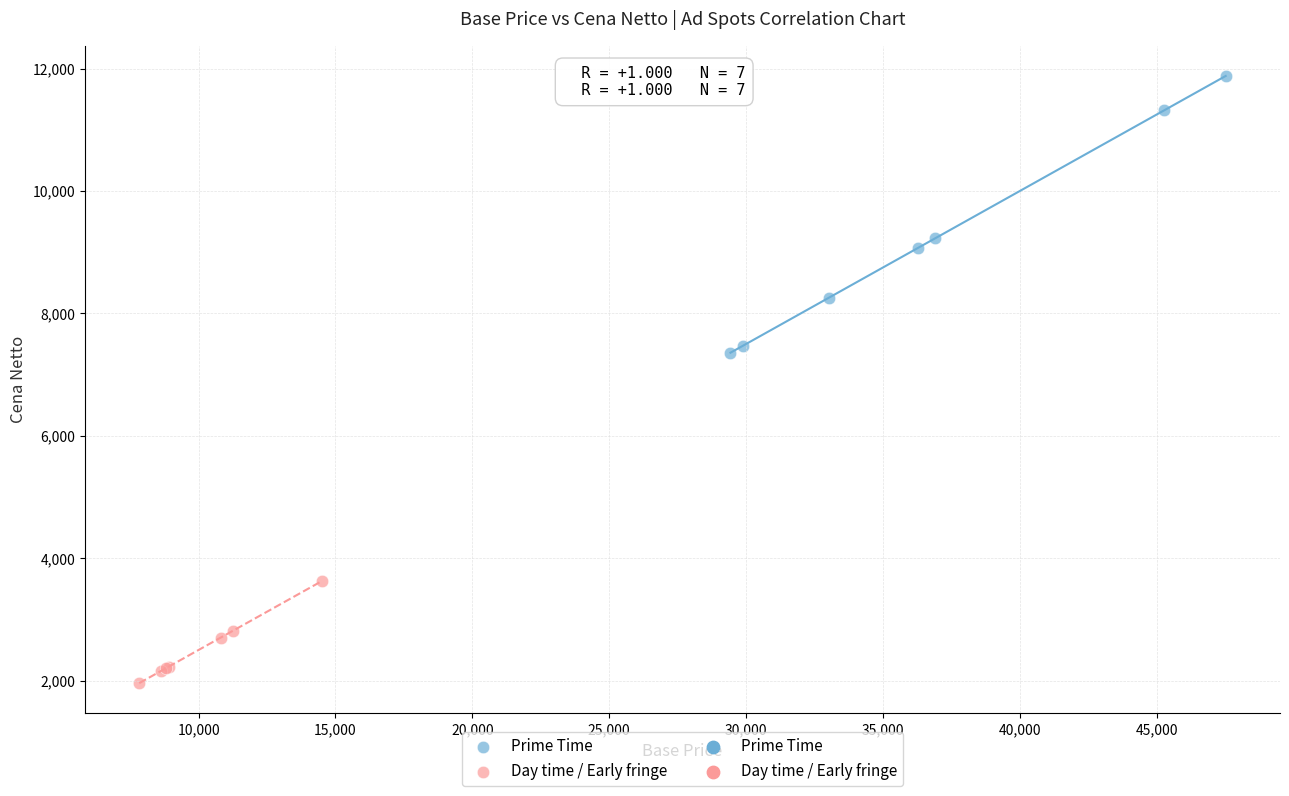

Which series contains the highest Y value?

Prime Time